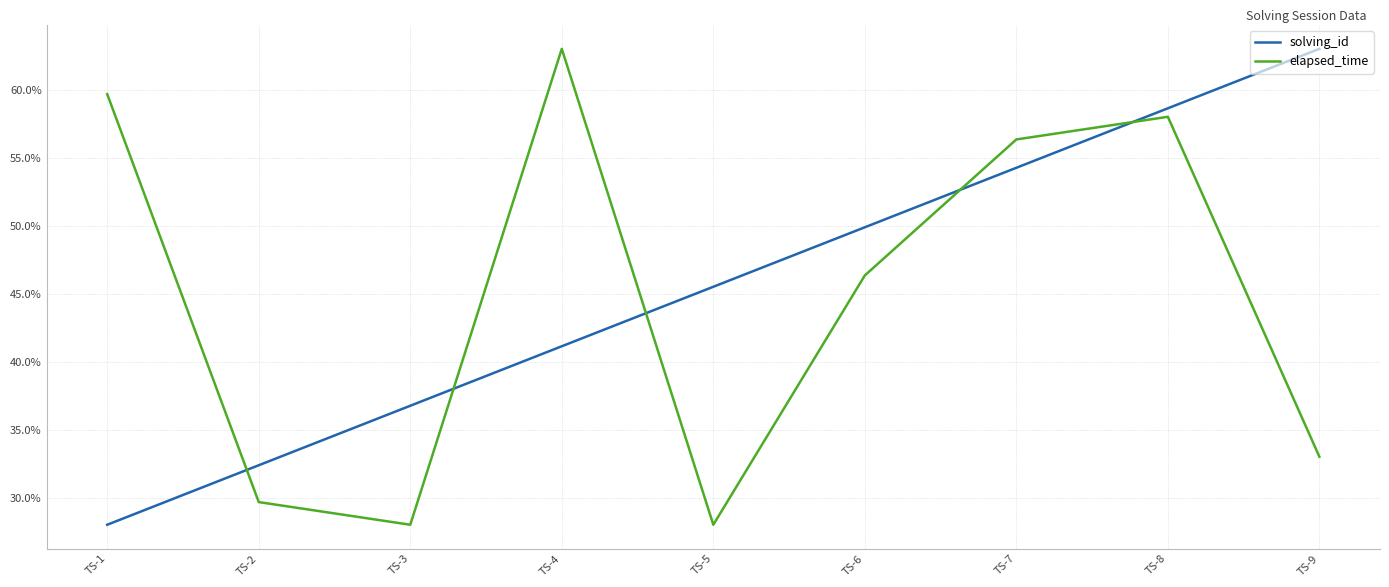

At which label does elapsed_time reach its peak?

TS-4